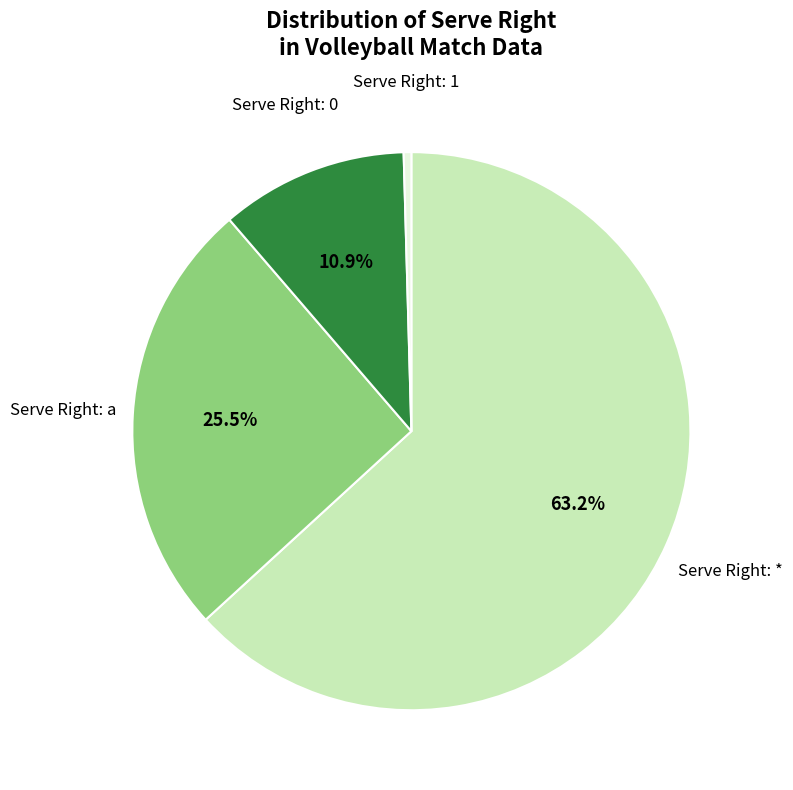

Is there a majority slice in this chart?

Yes